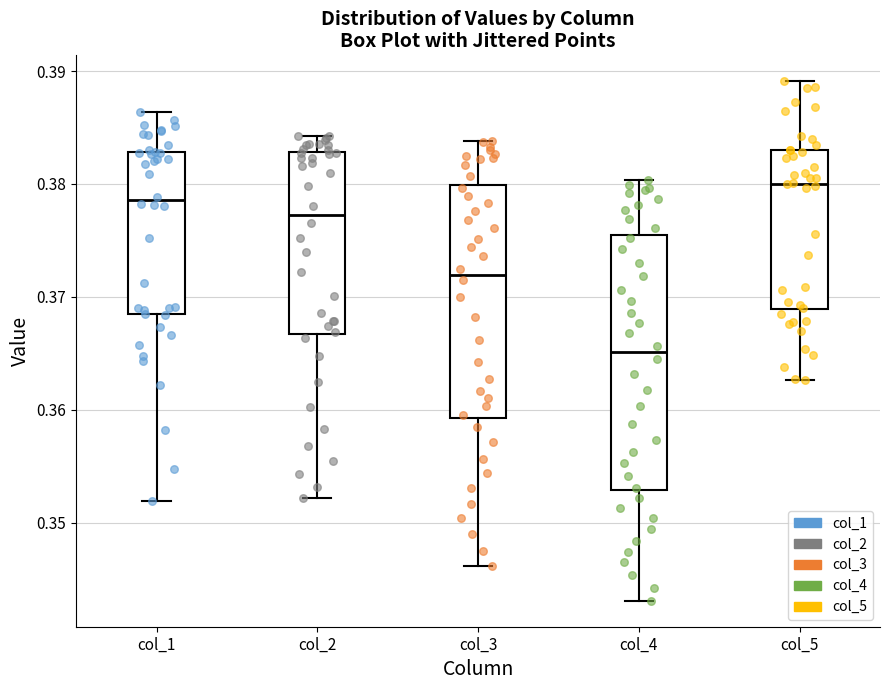

Where does the lower whisker of the box for col_5 end on the y-axis? The values are not printed on the chart, so give them approximately, as read against the axis.

0.363